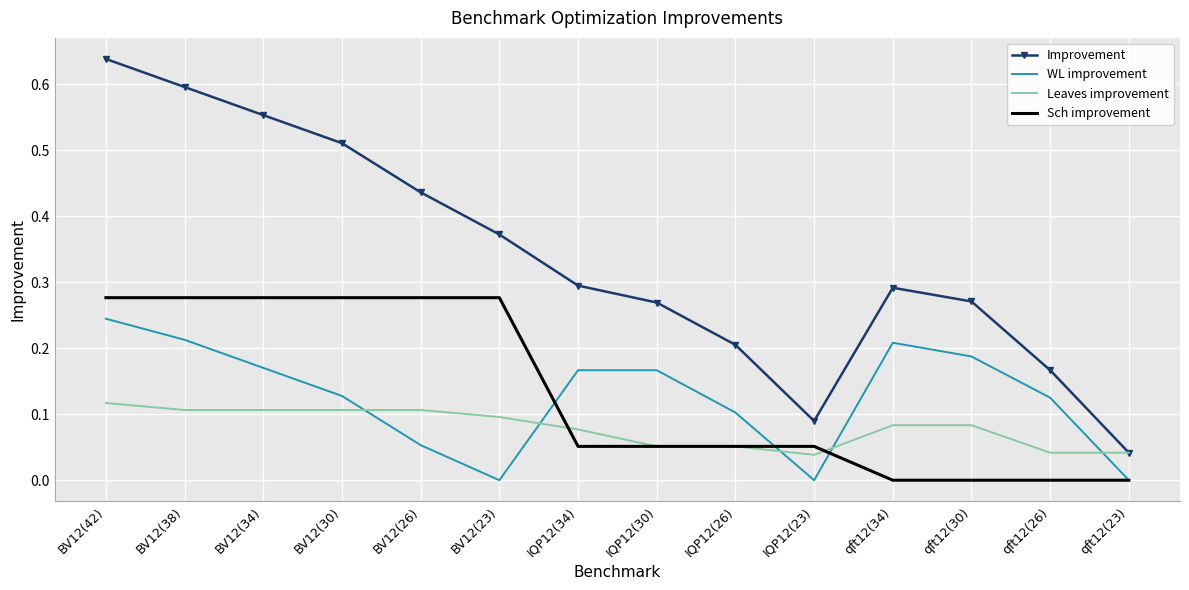

Is it true that Improvement equals 0.6 at BV12(34)?

True